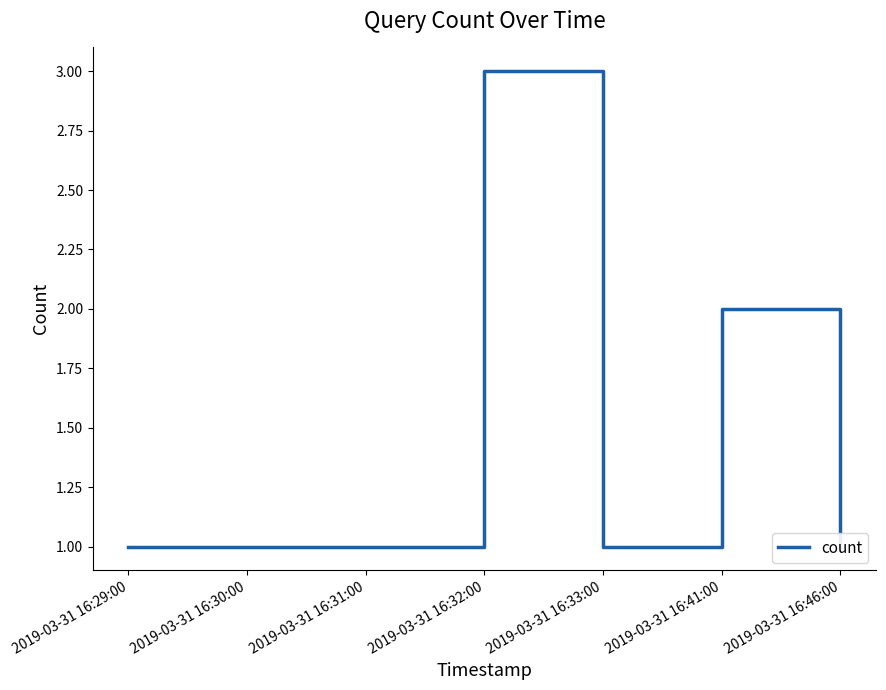

What is the label of the 3rd point from the right?

2019-03-31 16:33:00